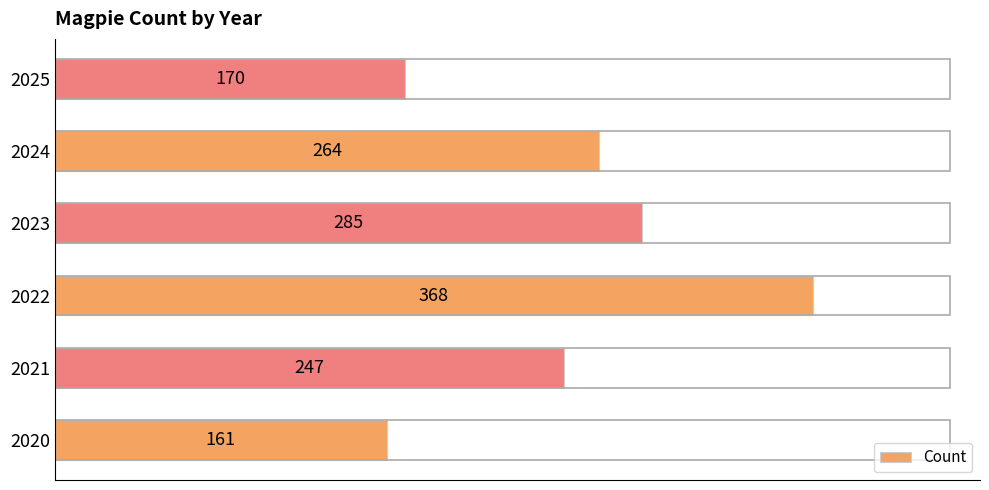

Read the value at 2020.

161